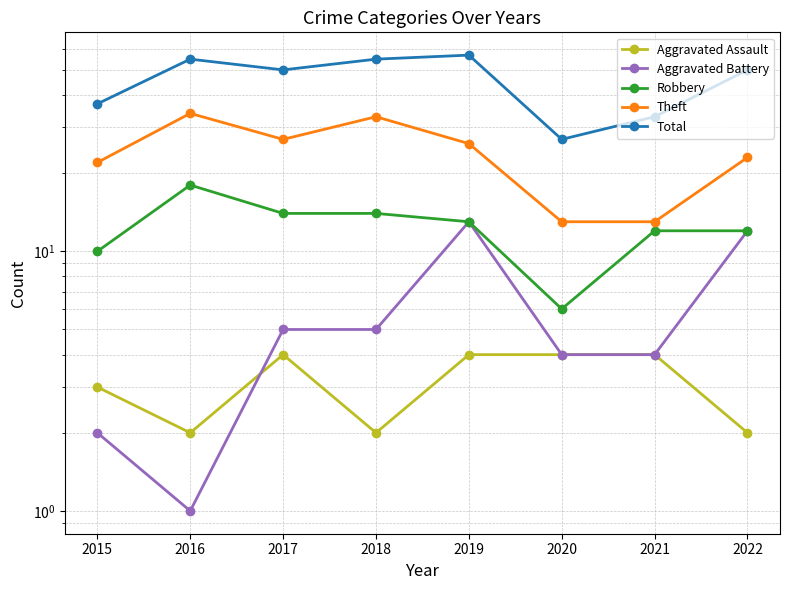

What is the difference between the maximum and second lowest values in the Total series?

24